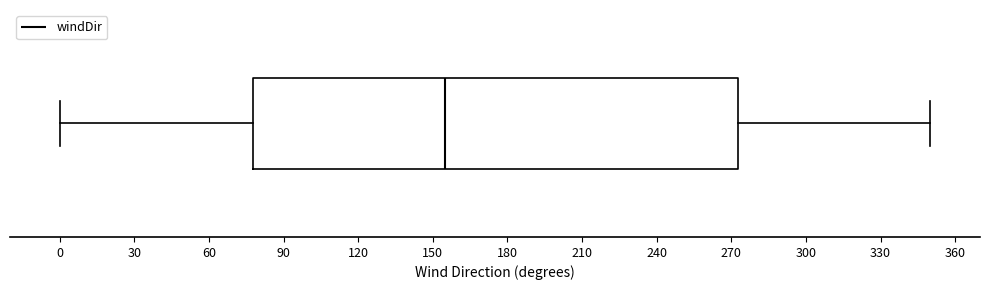

Transcribe this box plot: give where the median line is, the range the box spans, and where the two whiskers end, as read against the x-axis. The values are not printed on the chart, so give them approximately, as read against the axis.

median 155, box 80 to 275, whiskers 0 to 350